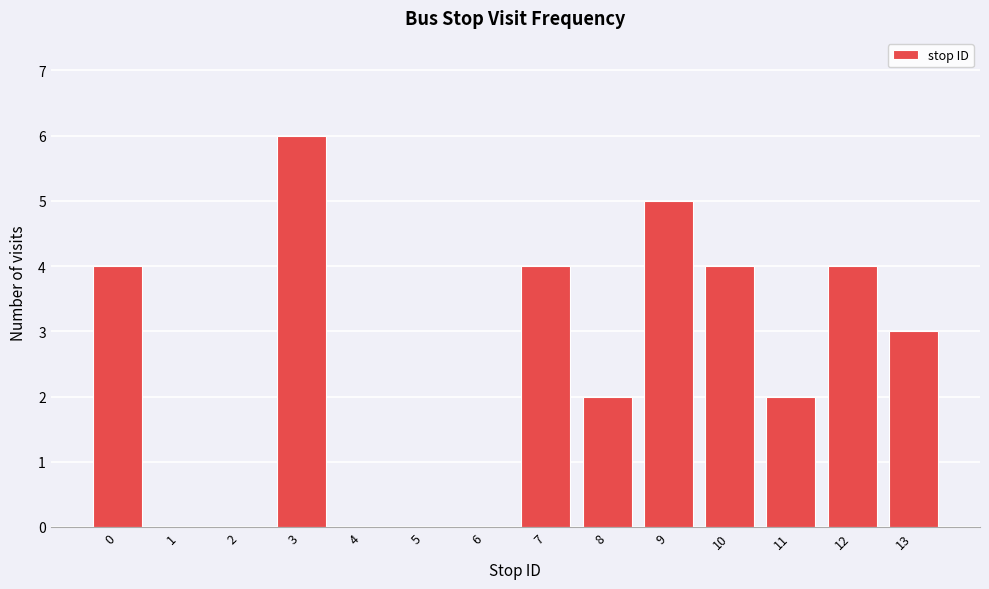

Reading right to left, extract all data points from this chart.

13=3	12=4	11=2	10=4	9=5	8=2	7=4	6=0	5=0	4=0	3=6	2=0	1=0	0=4